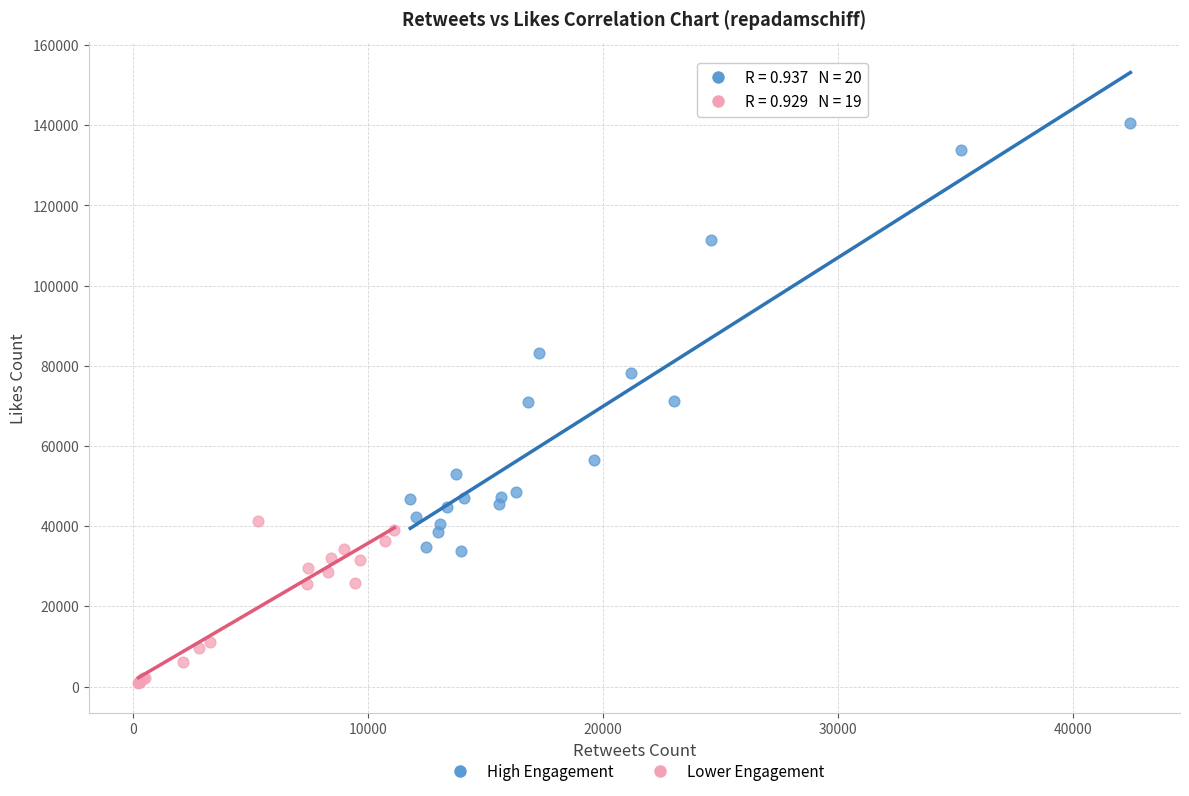

Which series reaches the minimum Y coordinate?

Lower Engagement